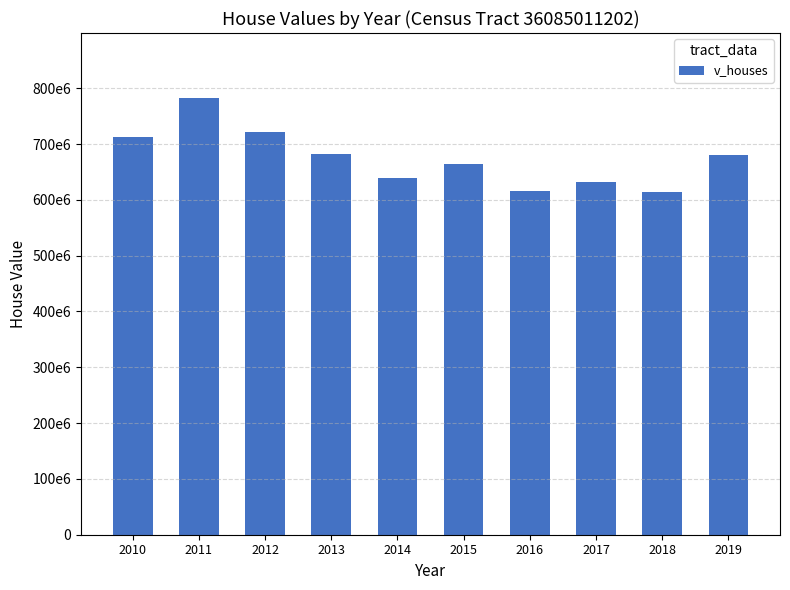

What value does the data have at 2018?

614856600